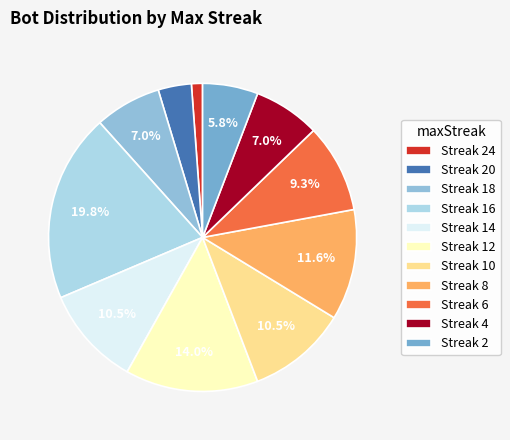

How many segments does this pie chart have?

11